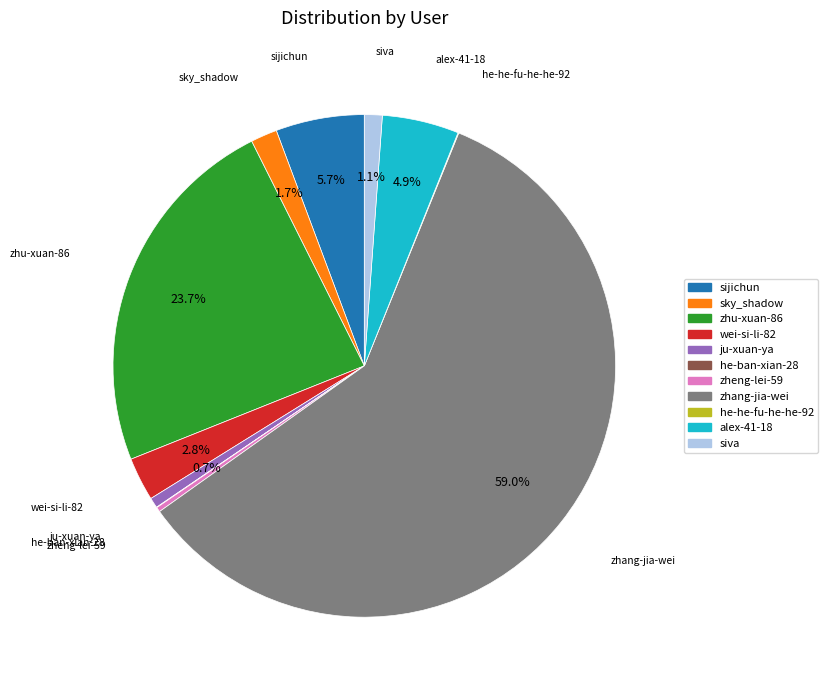

What is the majority slice?

zhang-jia-wei